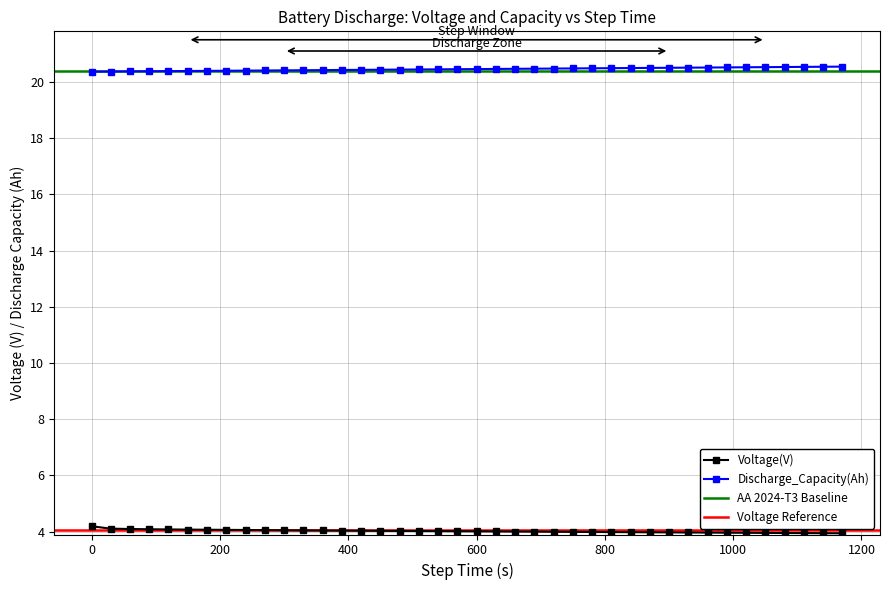

What is the value of the Voltage(V) point at the 12th from the left?

4.0